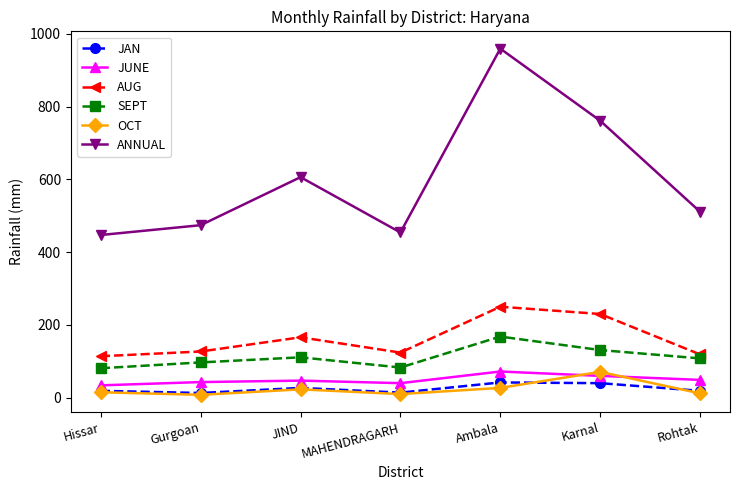

What is the difference between the highest and lowest values at Ambala?

932